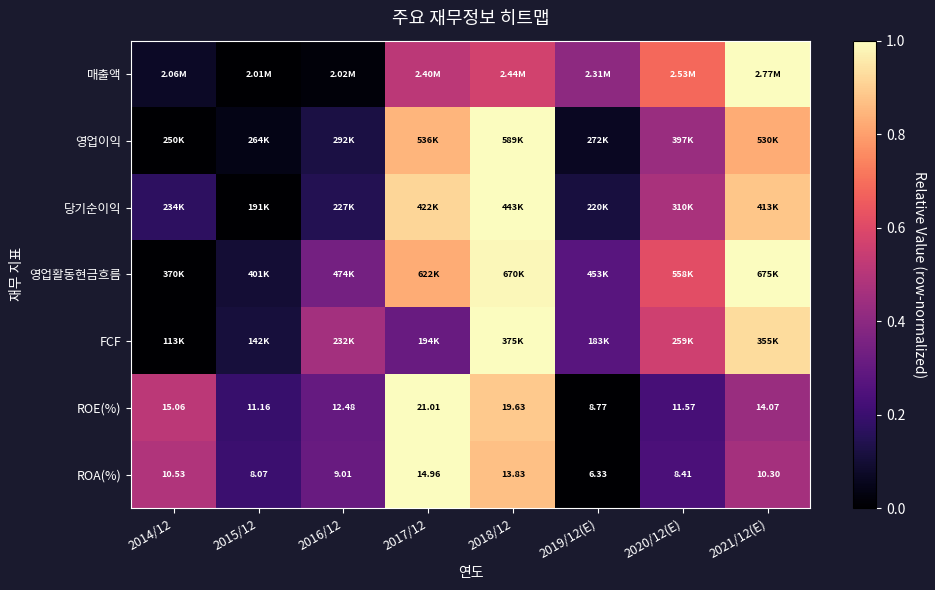

Count the number of data series in this chart.

7